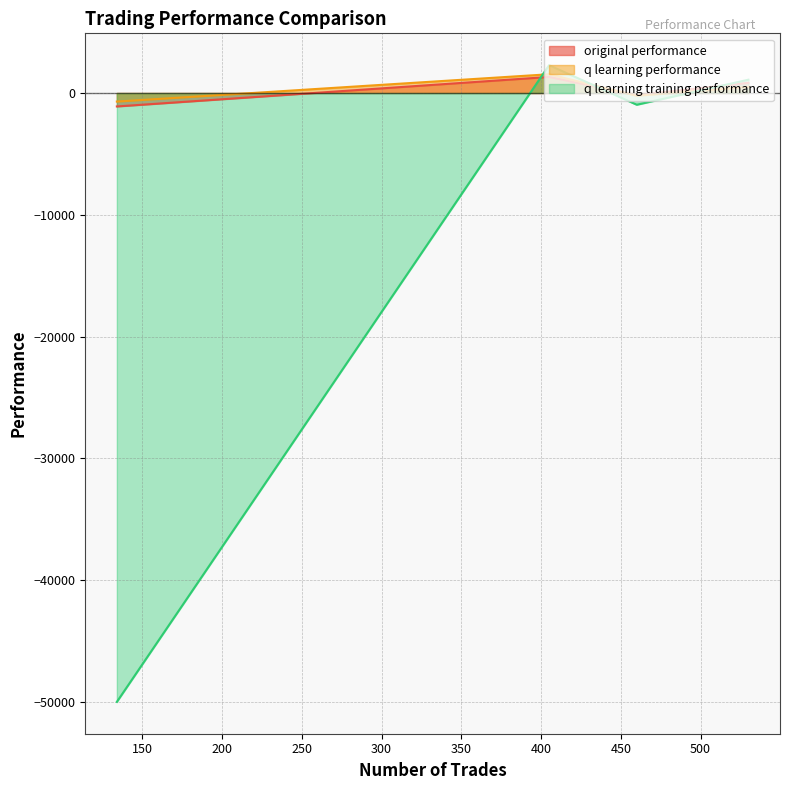

How many positive values does the q learning performance series have?

2